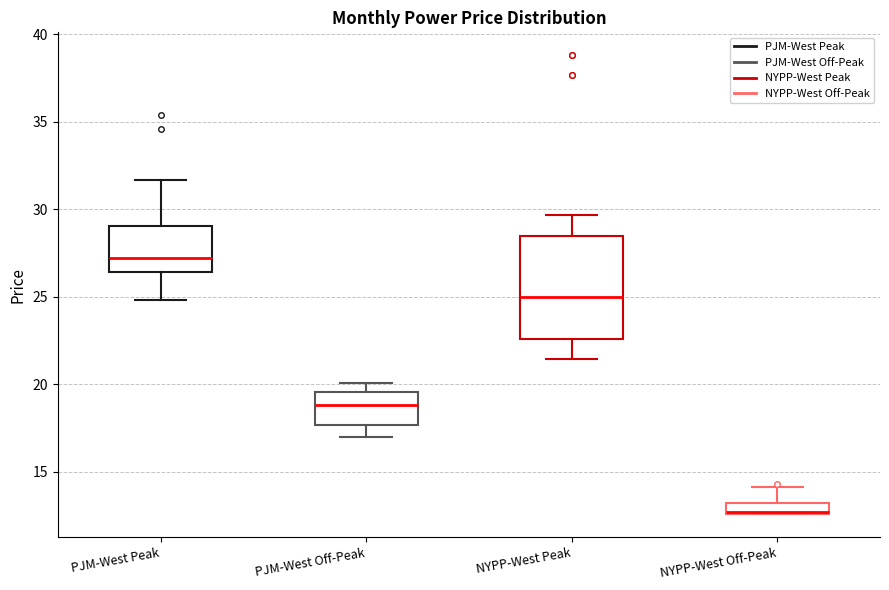

Where is the upper edge of the box for NYPP-West Off-Peak on the y-axis? The values are not printed on the chart, so give them approximately, as read against the axis.

13.0